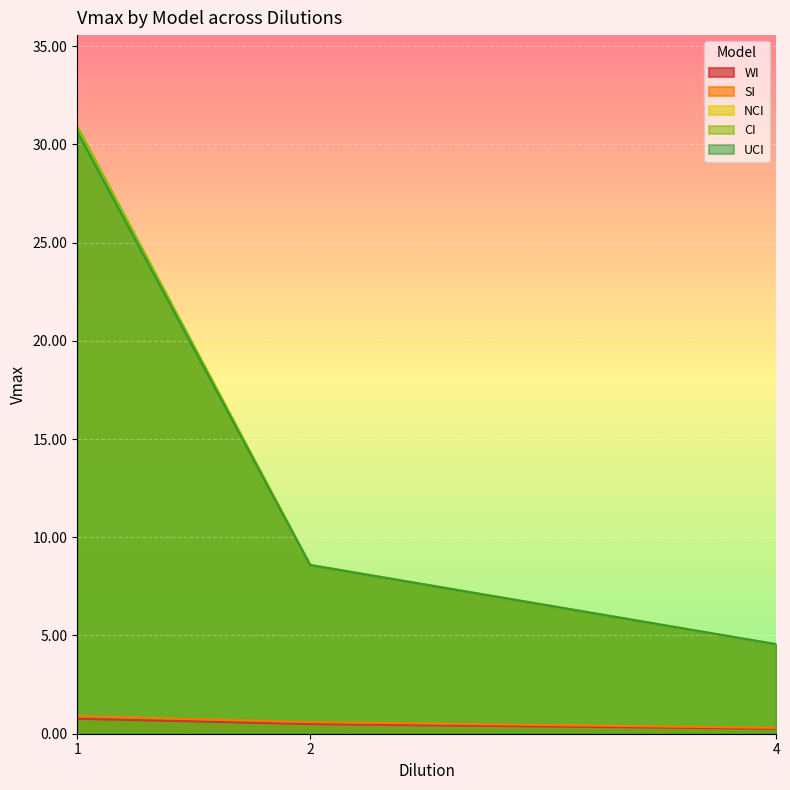

What is the total value across all series at 1?

94.2